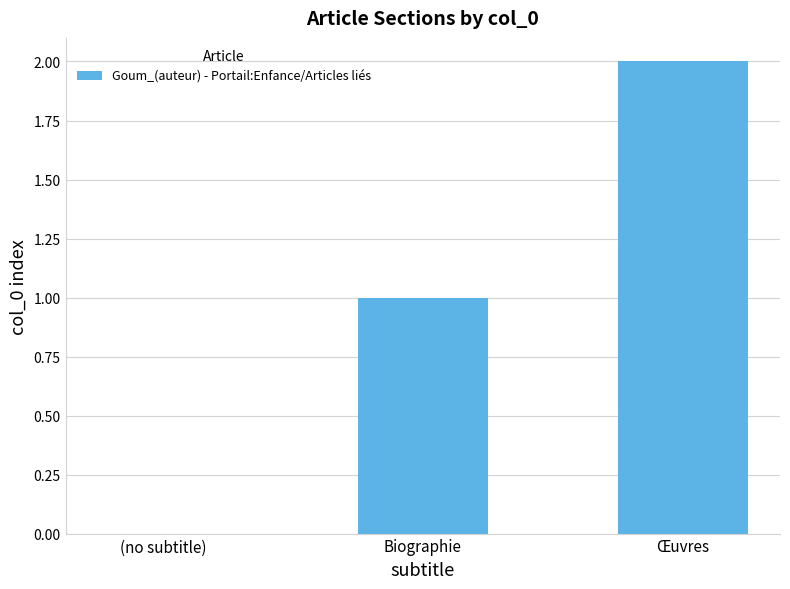

What value does the data have at Biographie?

1